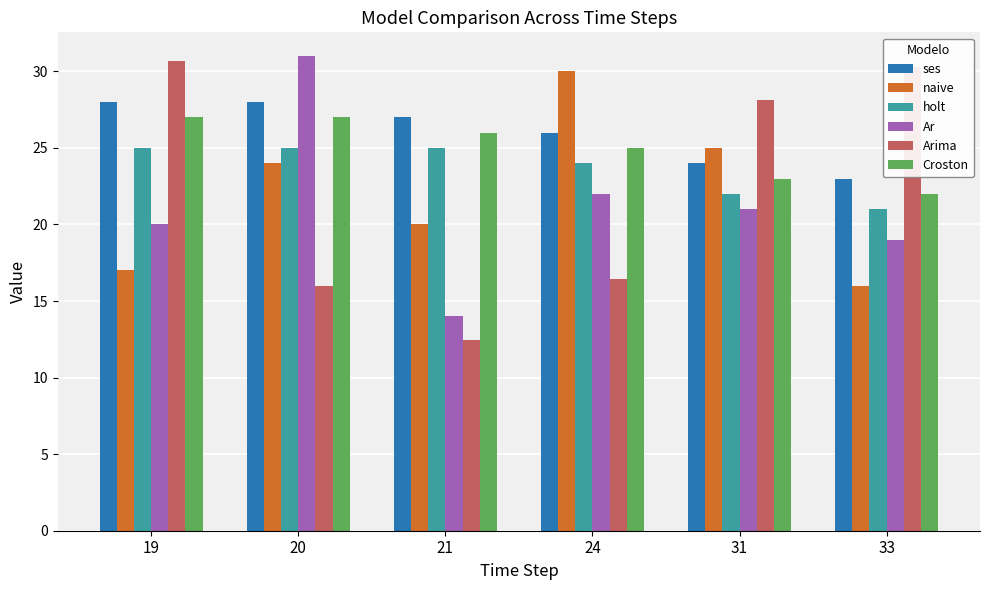

Which series changed the most between 19 and 31?

naive